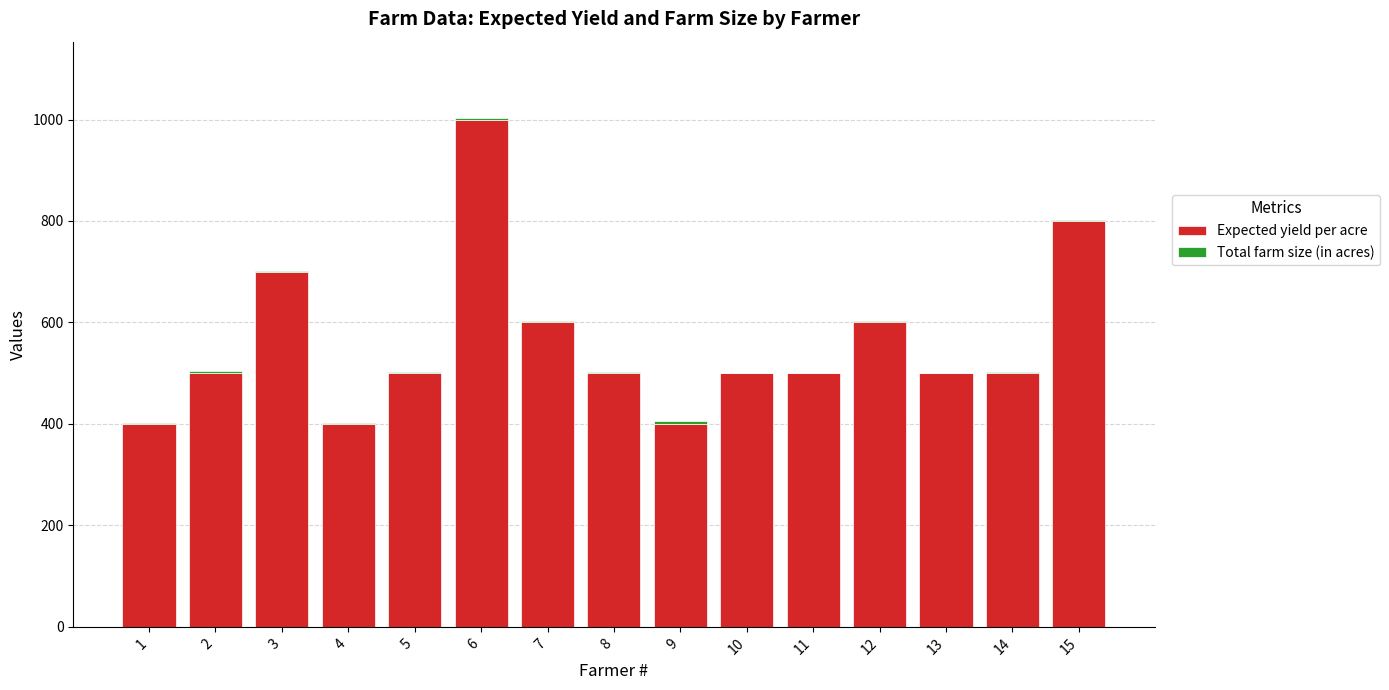

At which category is the sum across all series the highest?

6